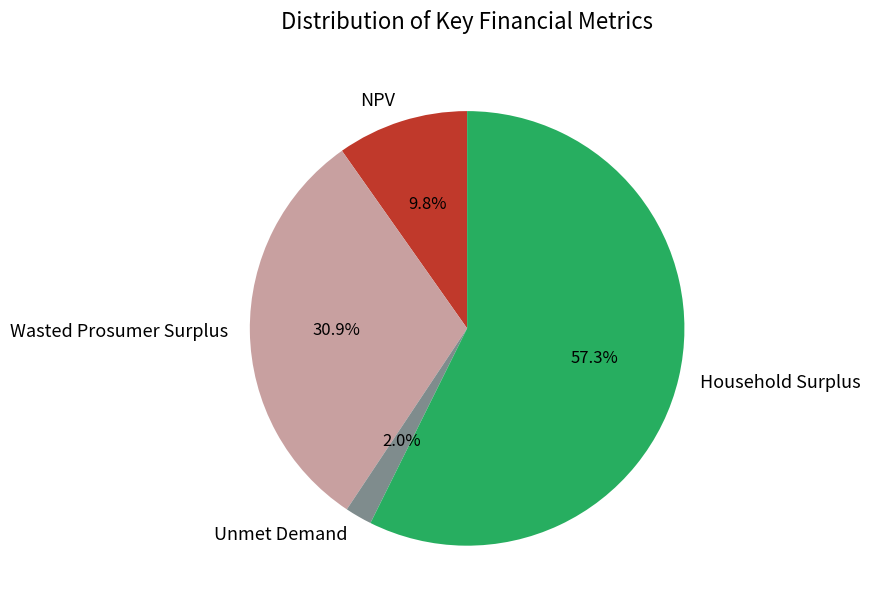

To the nearest percent, what is the difference between the largest and smallest slice percentages?

55%